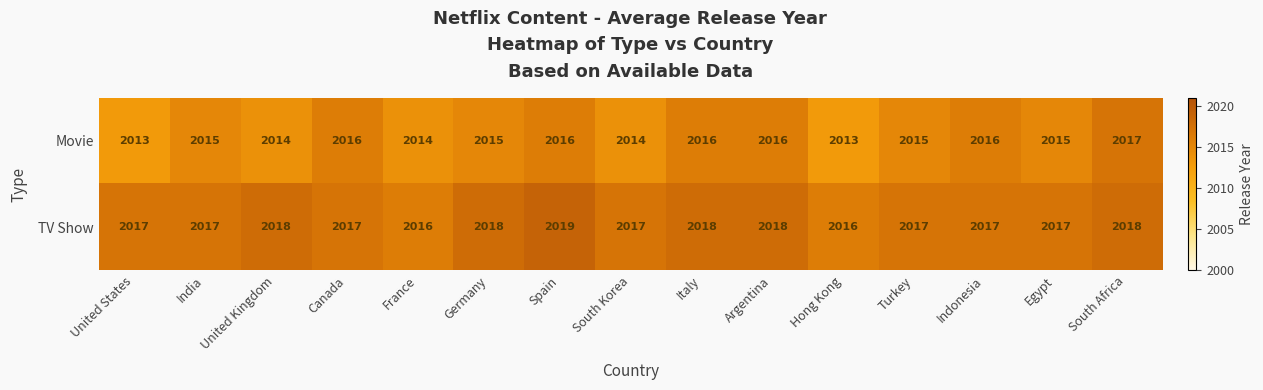

What is the smallest value displayed?

2013